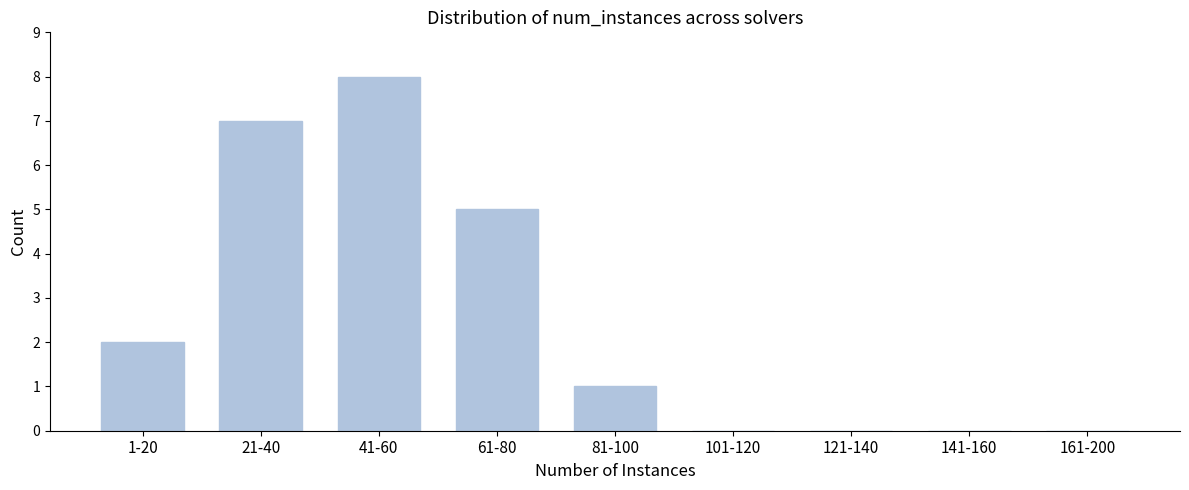

Reading right to left, transcribe all the data shown in this chart.

161-200=0	141-160=0	121-140=0	101-120=0	81-100=1	61-80=5	41-60=8	21-40=7	1-20=2